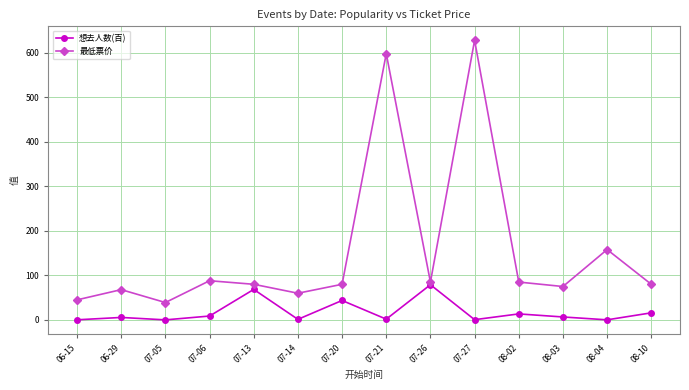

In 最低票价, how many points are lower than both neighbors (excluding endpoints)?

4